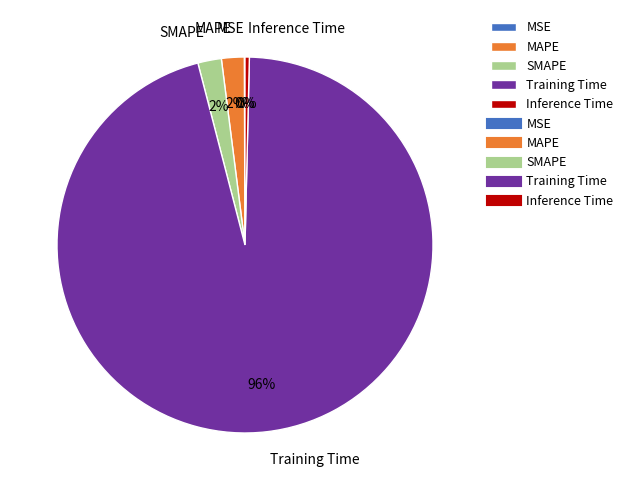

To the nearest percent, what is the combined percentage of MAPE and Inference Time?

2%